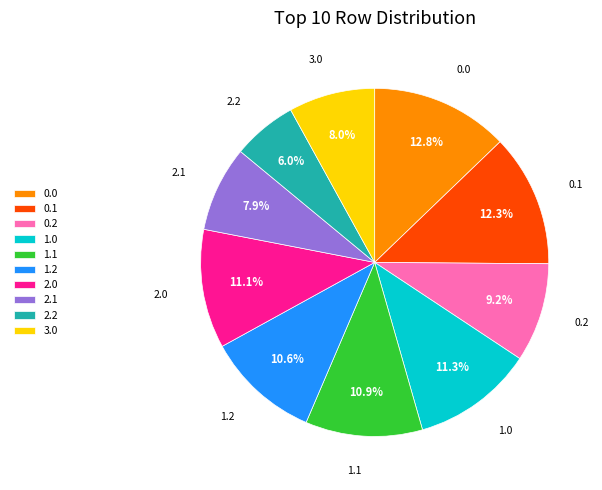

How many segments does this pie chart have?

10